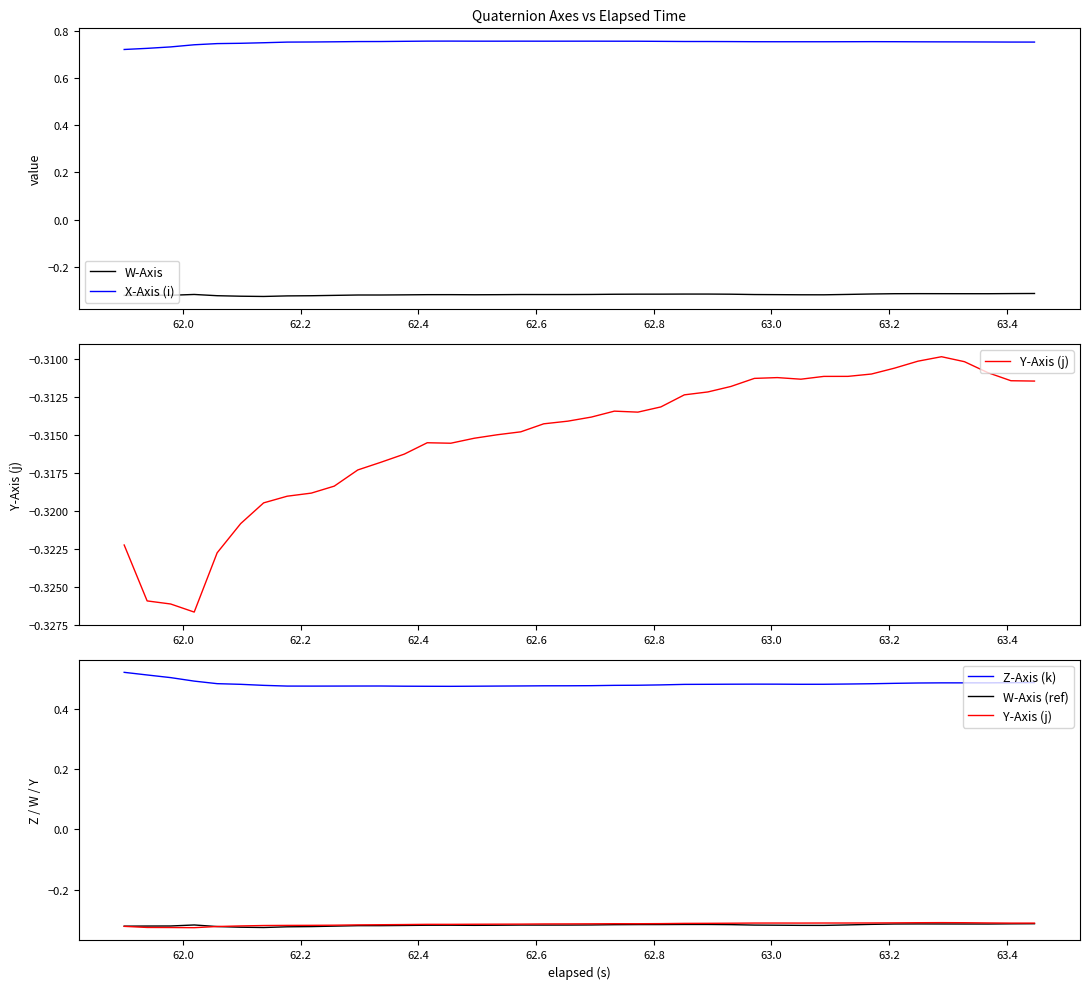

True or false: X-Axis (i) and W-Axis intersect in this chart.

False